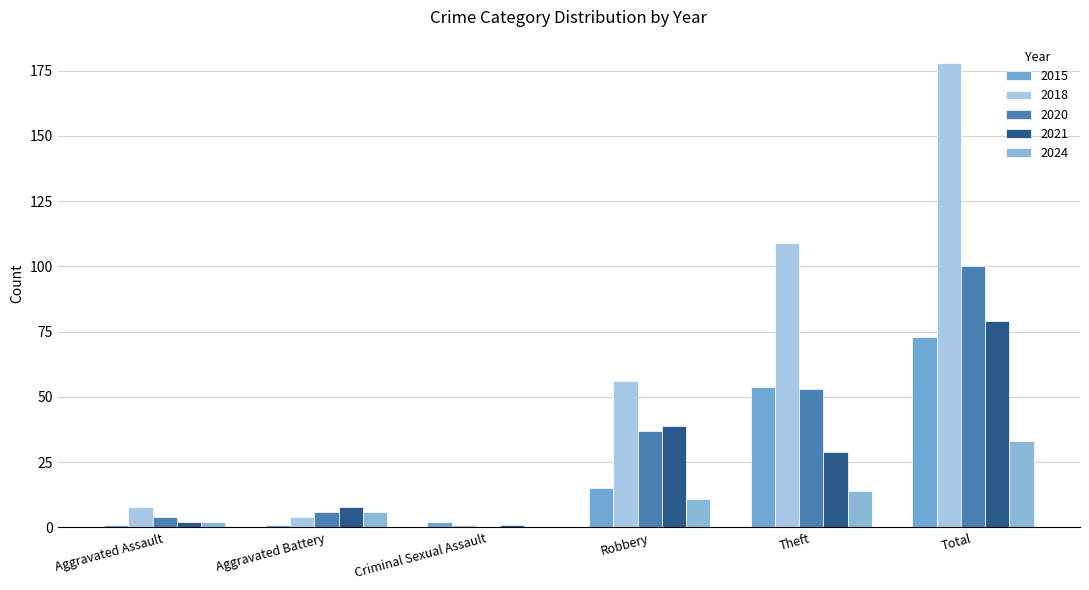

How many data points does each series have?

6